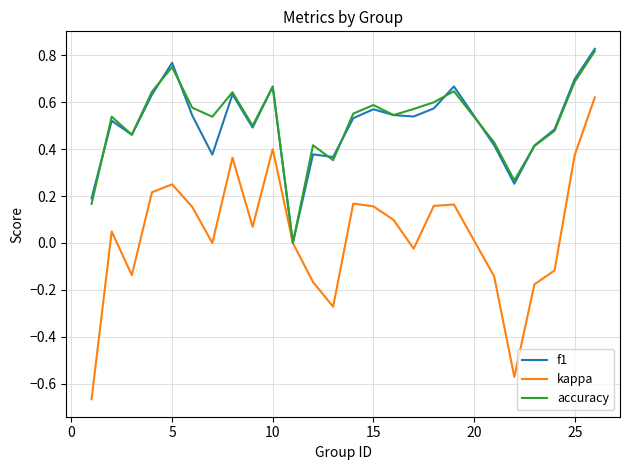

Which series has the widest spread of values?

kappa